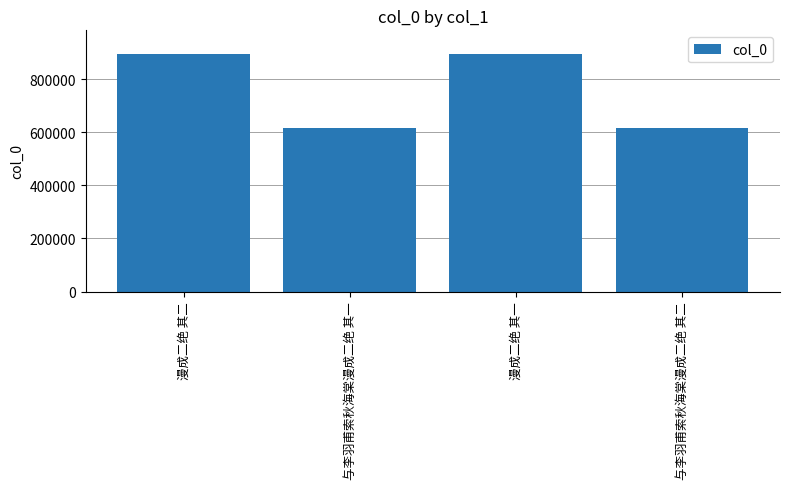

What is the label of the 3rd bar from the left?

漫成二绝 其一